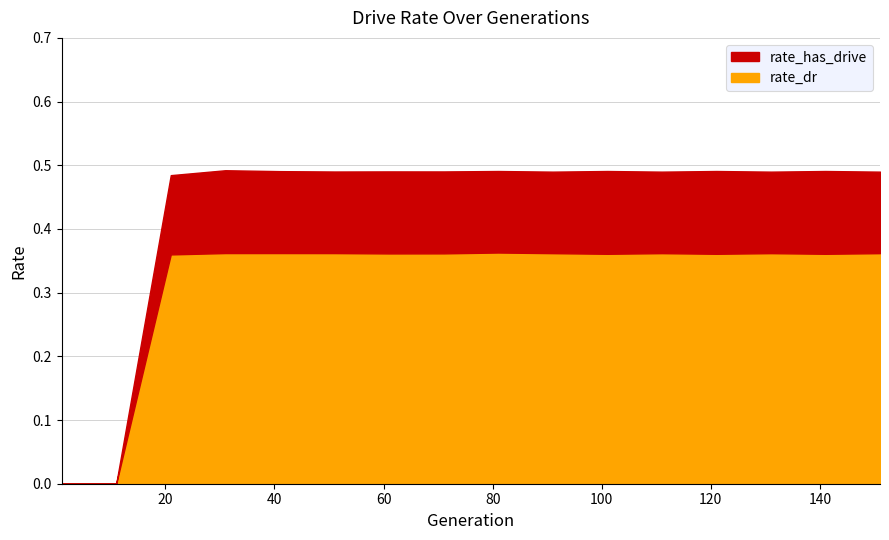

What is the value of the rate_has_drive point at the 16th from the left?

0.5